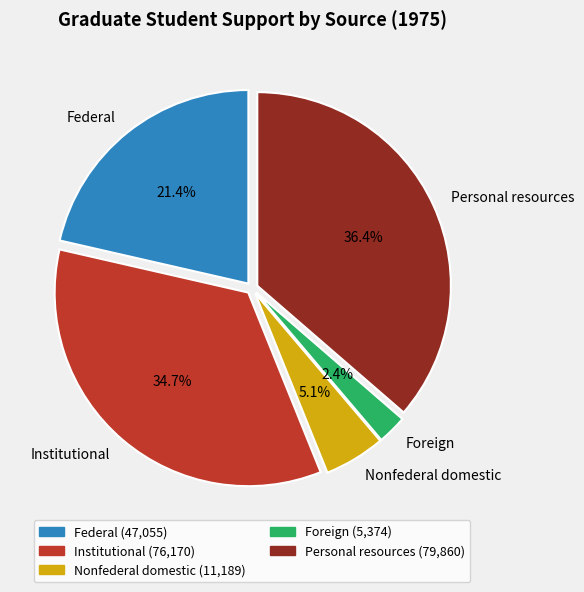

The Institutional slice represents 22% of the pie. True or false?

False